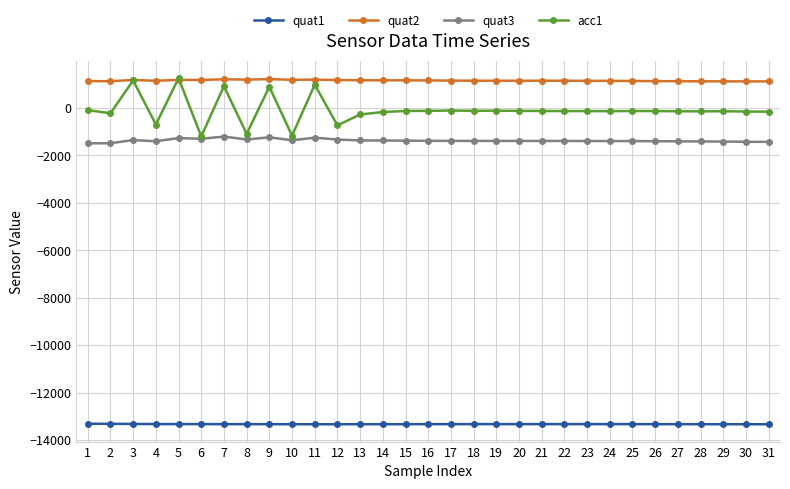

True or false: quat1 and acc1 intersect in this chart.

False